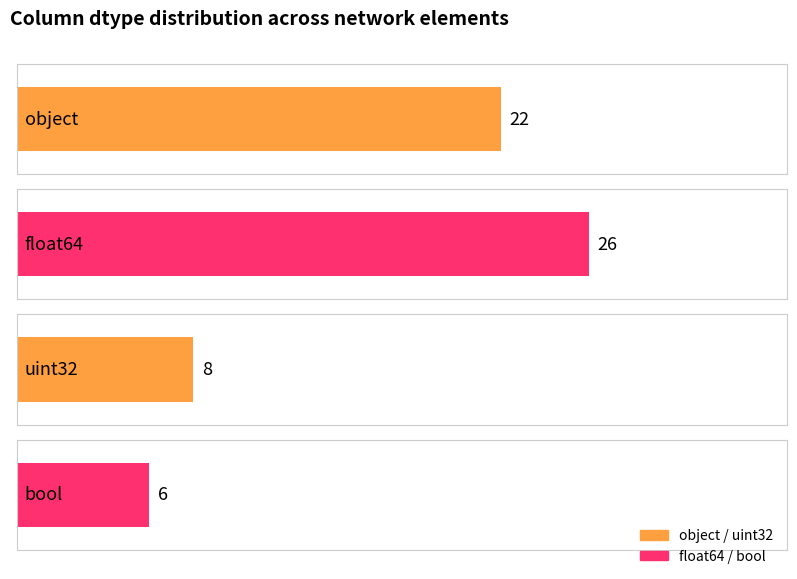

Which category has the lowest value across all series?

bool